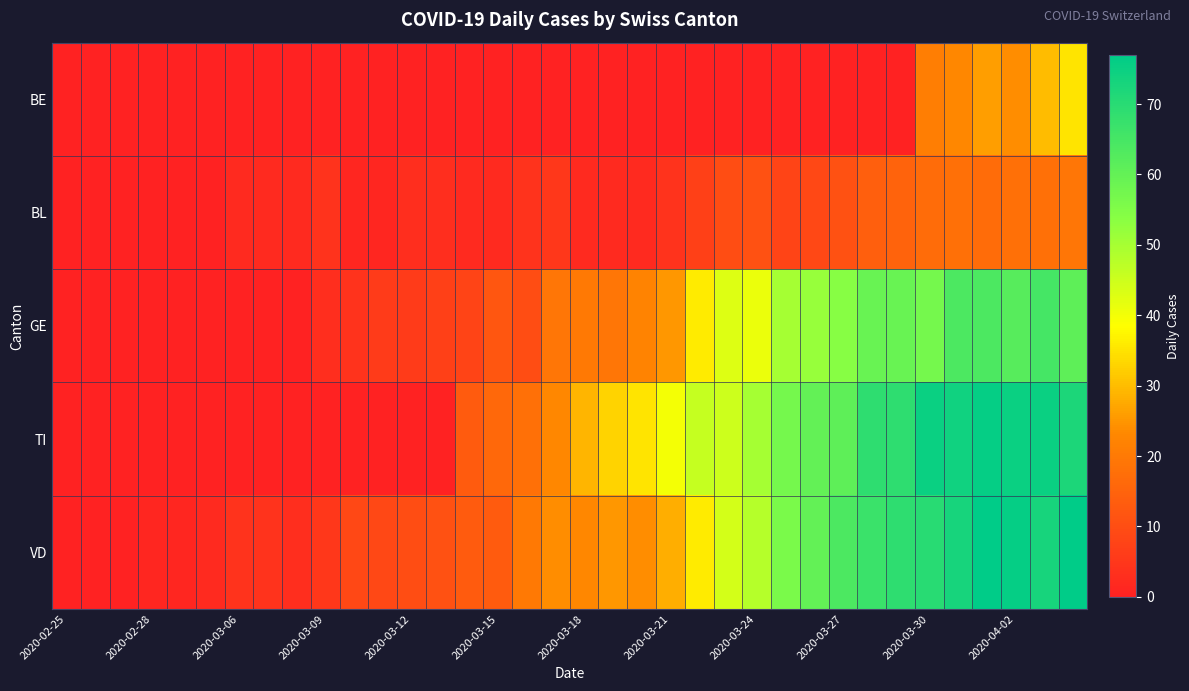

Rank the series by their maximum value, from highest to lowest.

VD, TI, GE, BE, BL